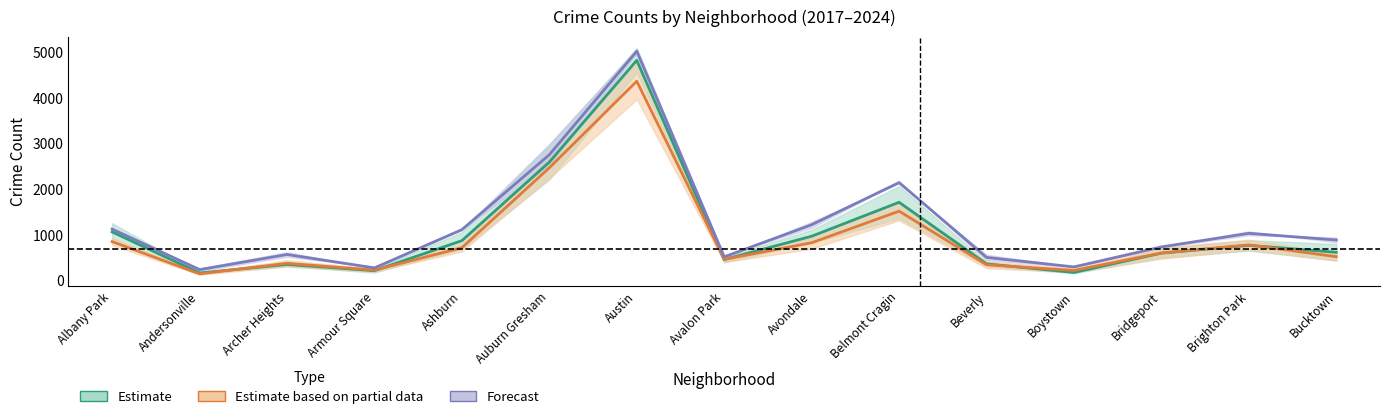

Does the chart display data point markers on the line(s)?

No